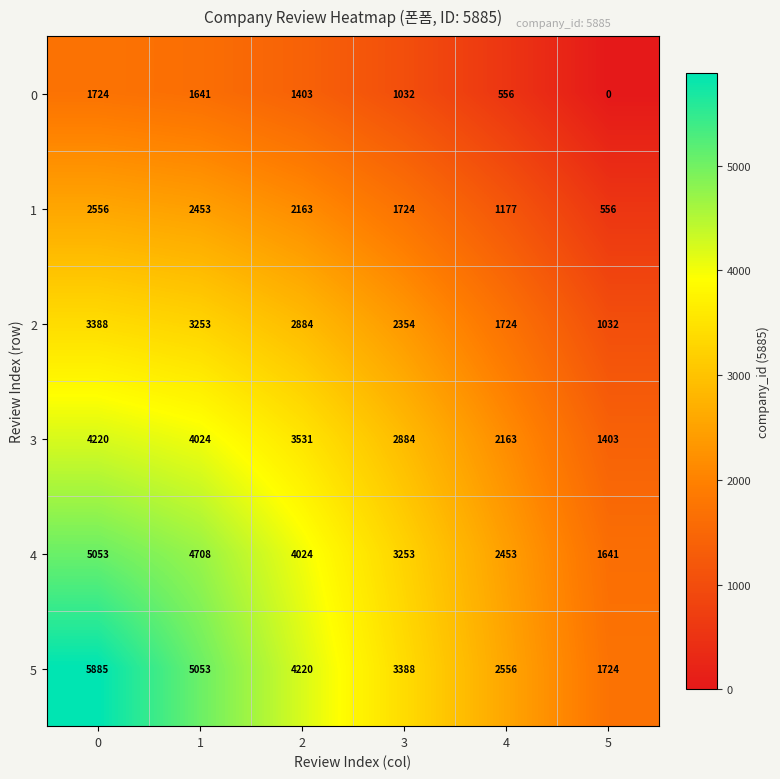

What is the spread (max minus min) of values at 3?

2356